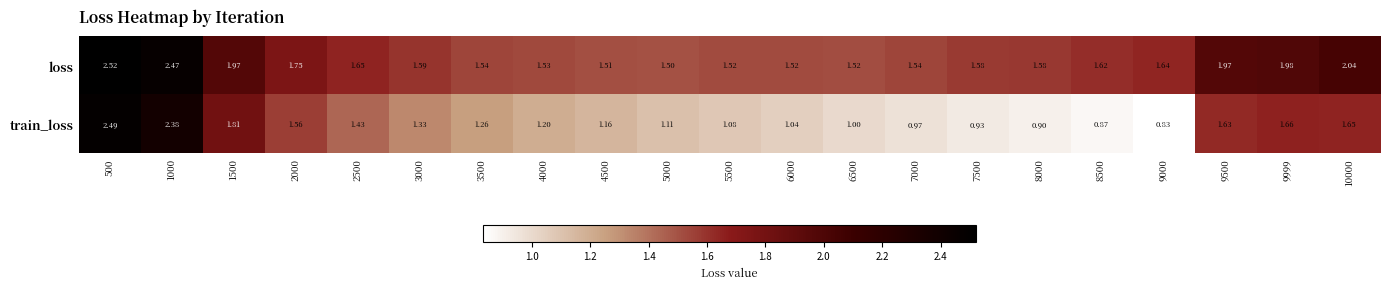

How many distinct data groups are displayed?

2